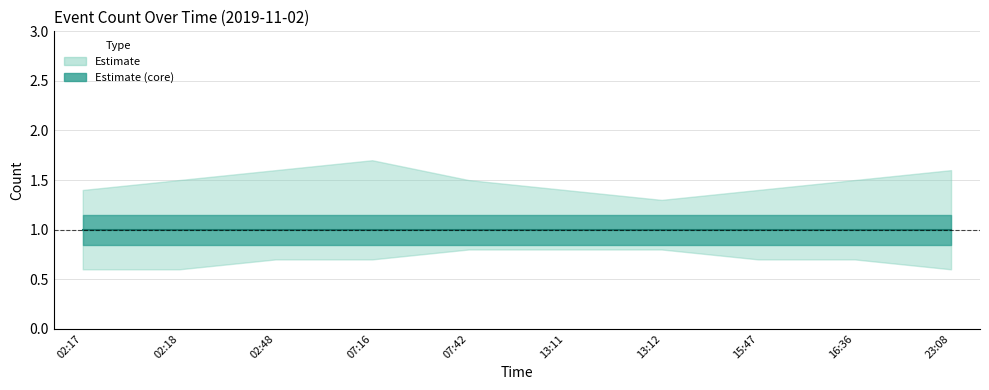

What is the spread (max minus min) of values at 07:42?

0.7